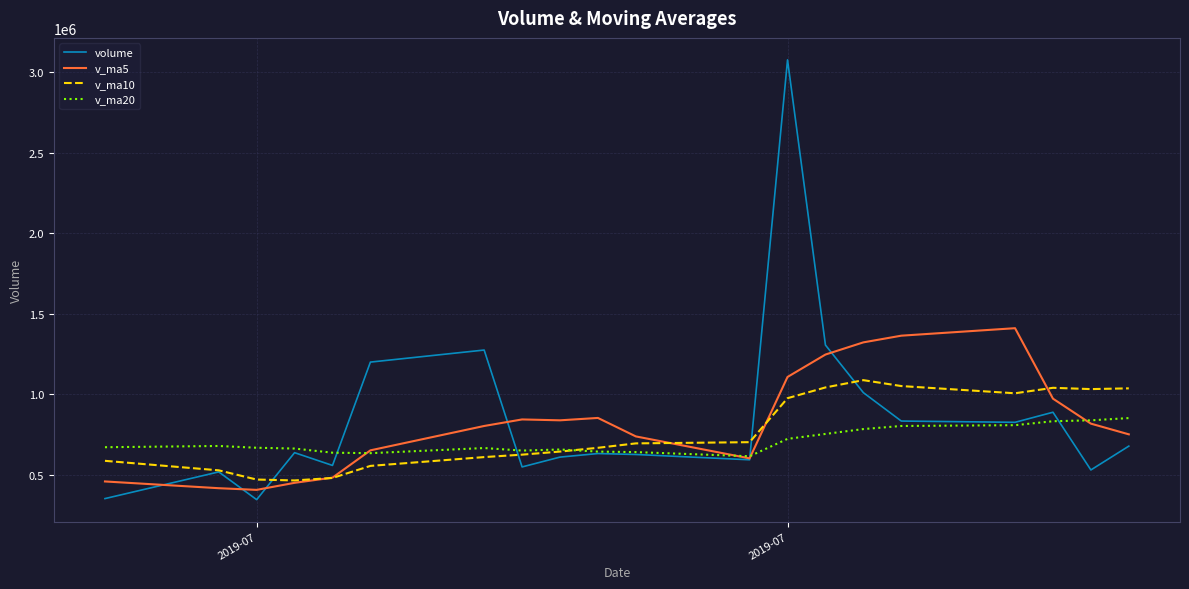

What is the minimum value shown in the chart?

345837.8